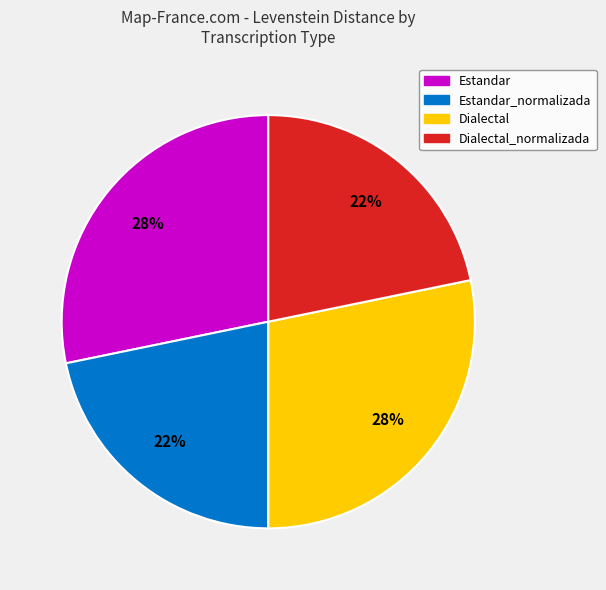

Which has a higher value, Dialectal or Estandar_normalizada?

Dialectal